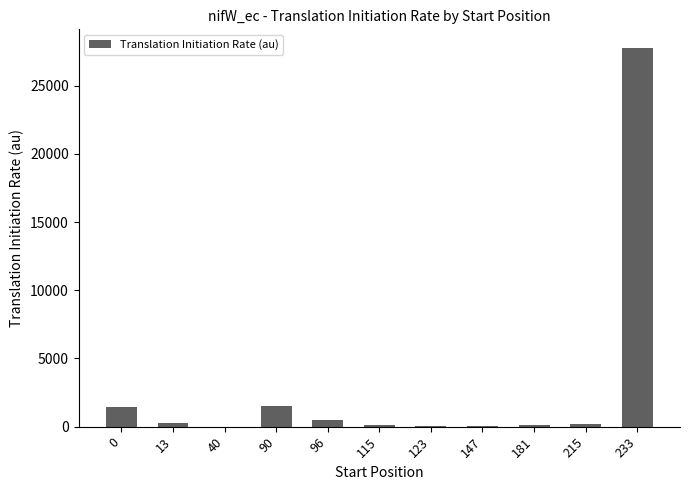

What is the greatest value displayed?

27734.6